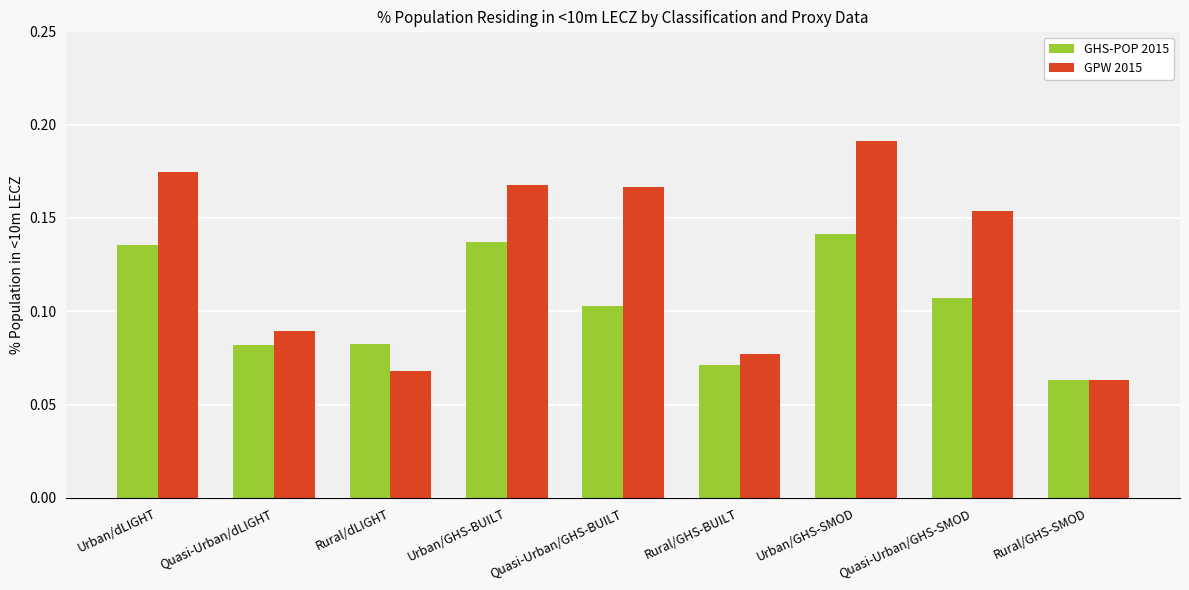

How many GPW 2015 values are between 0 and 1?

9